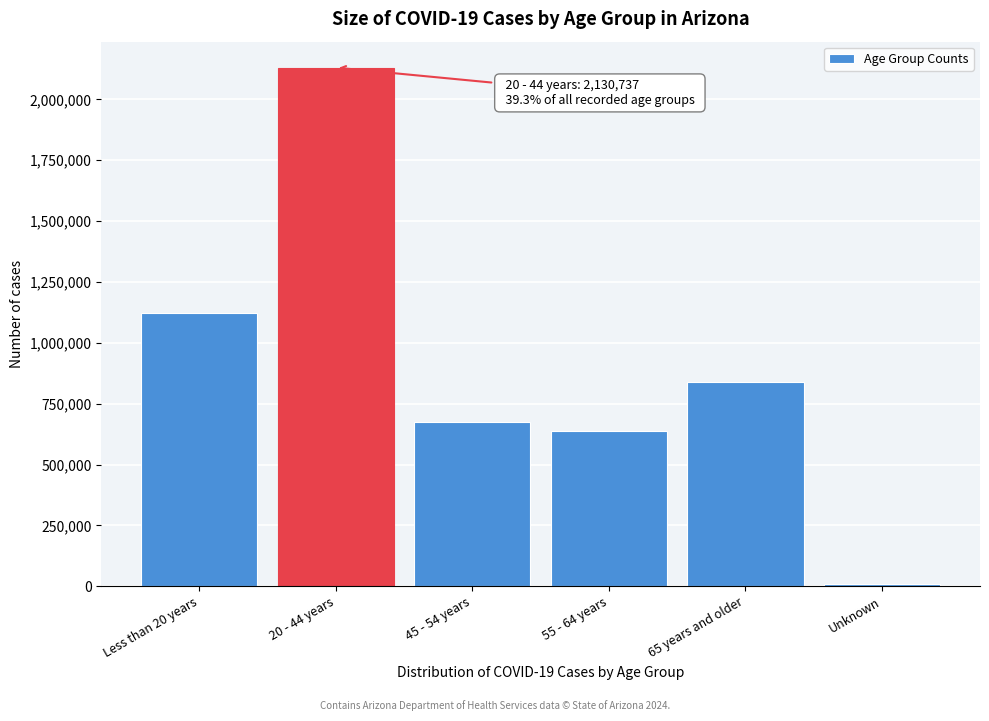

Reading left to right, list all the values displayed in this chart.

Less than 20 years=1124269	20 - 44 years=2130737	45 - 54 years=673554	55 - 64 years=637477	65 years and older=837890	Unknown=11555